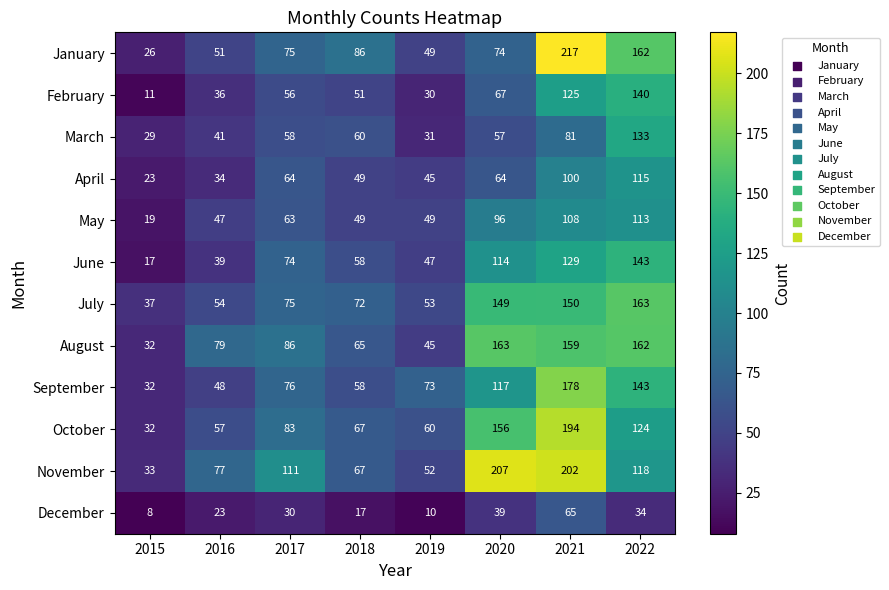

What is the spread (max minus min) of values at 2016?

56